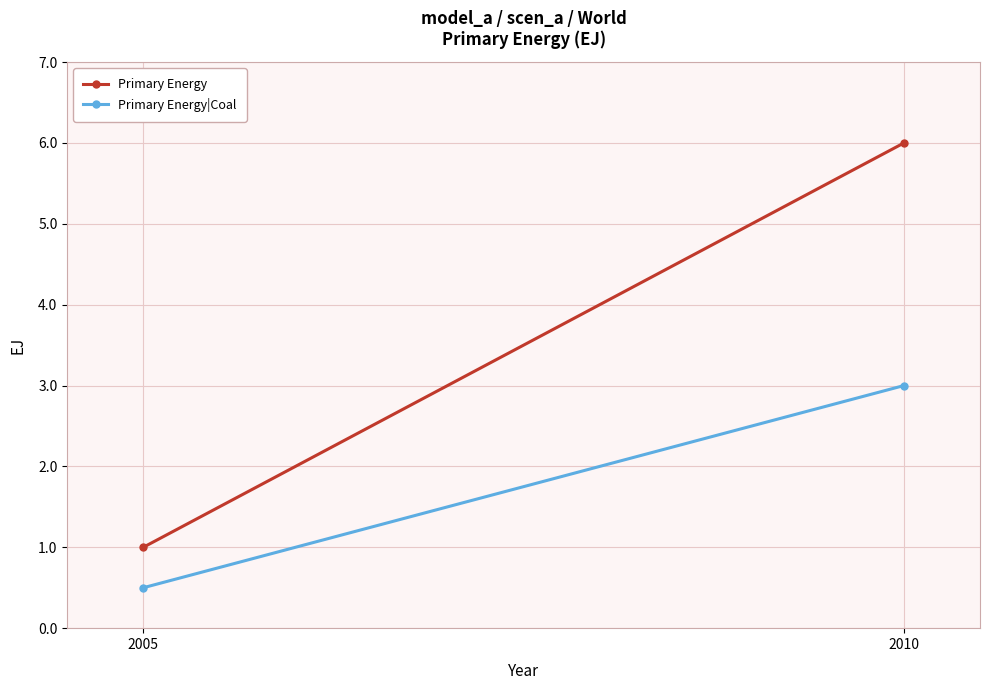

Between 2010 and 2005, which is larger?

2010